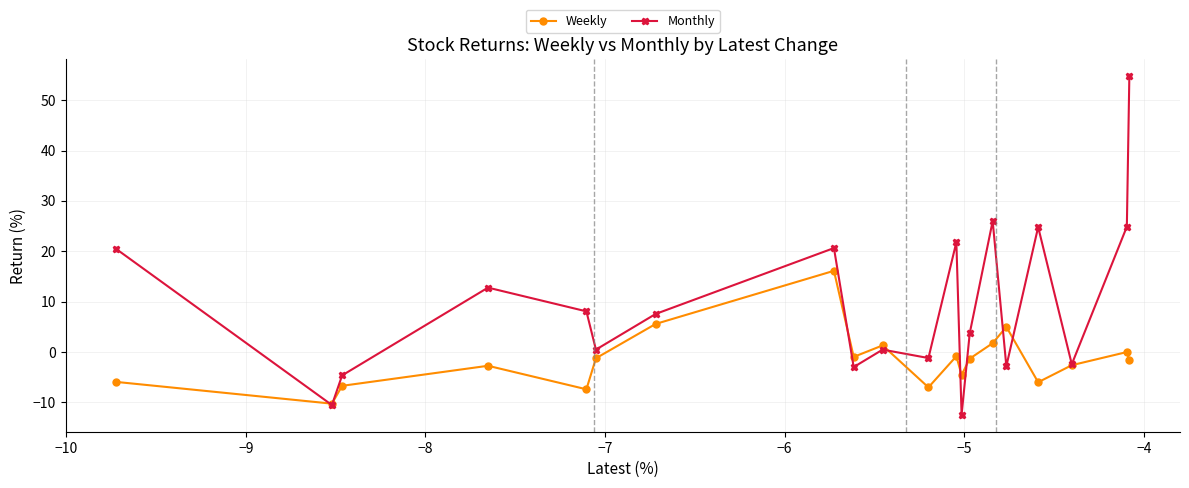

List the series in order of their overall mean, lowest first.

Weekly, Monthly